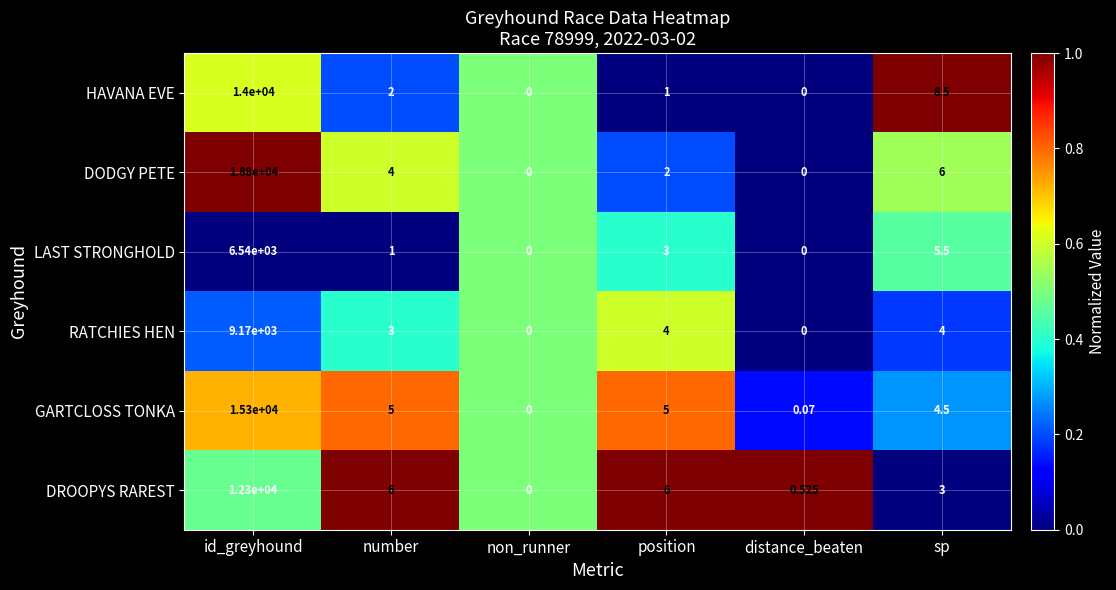

At id_greyhound, list the series in order from smallest to largest.

LAST STRONGHOLD, RATCHIES HEN, DROOPYS RAREST, HAVANA EVE, GARTCLOSS TONKA, DODGY PETE